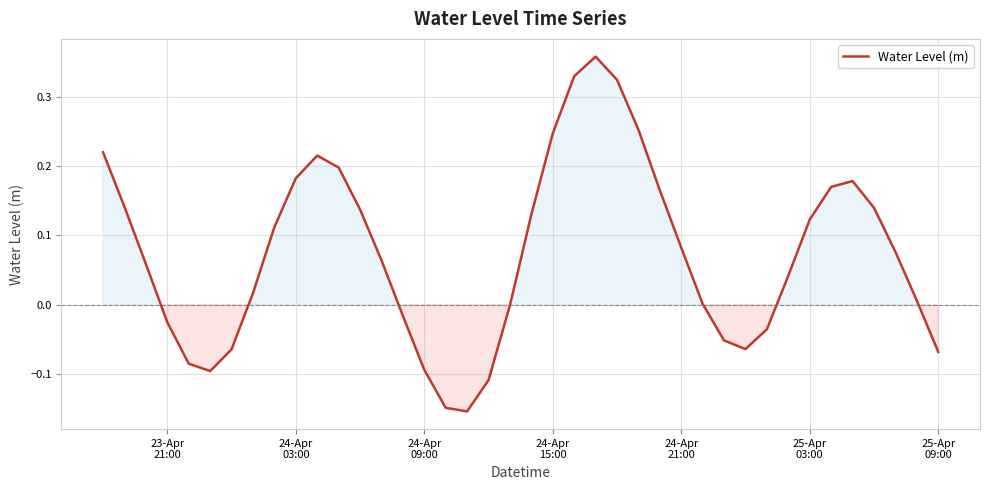

What is the difference between the second highest and minimum values?

0.5